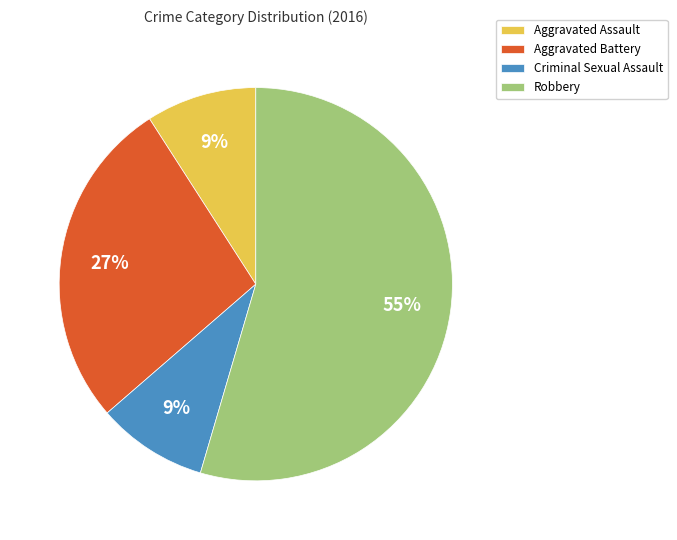

Combined, do Criminal Sexual Assault and Aggravated Battery account for over 50%?

No